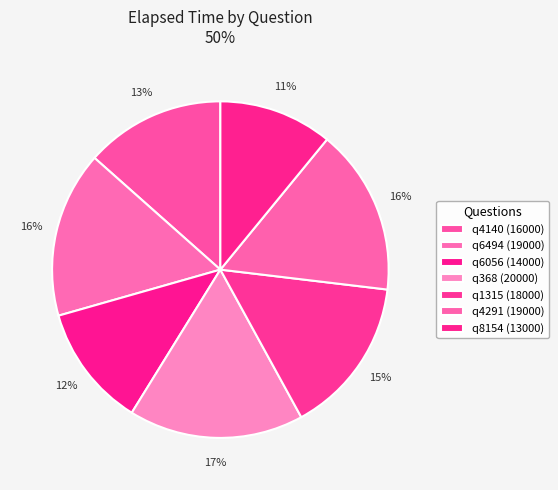

Does any single category account for the majority?

No